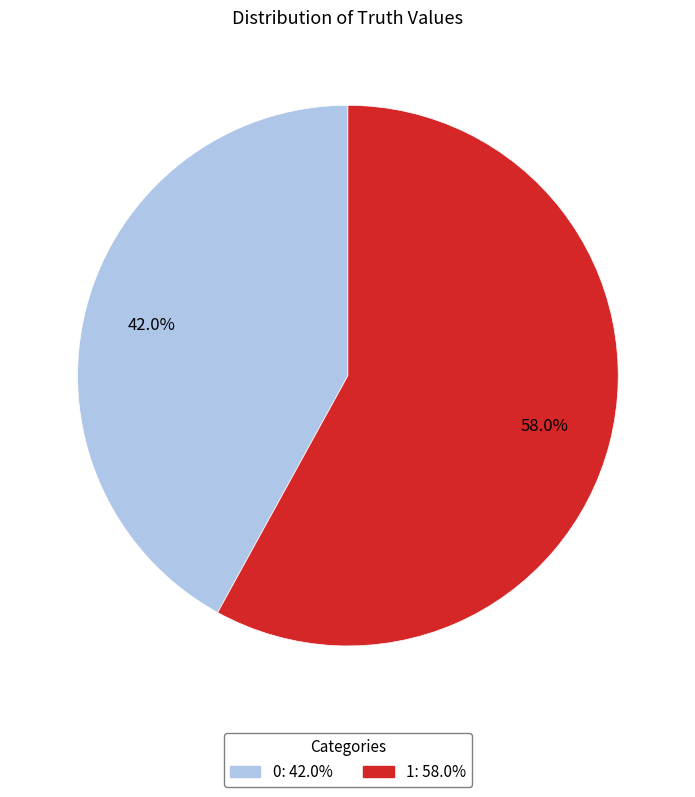

What portion of the pie excludes 1?

42.0%